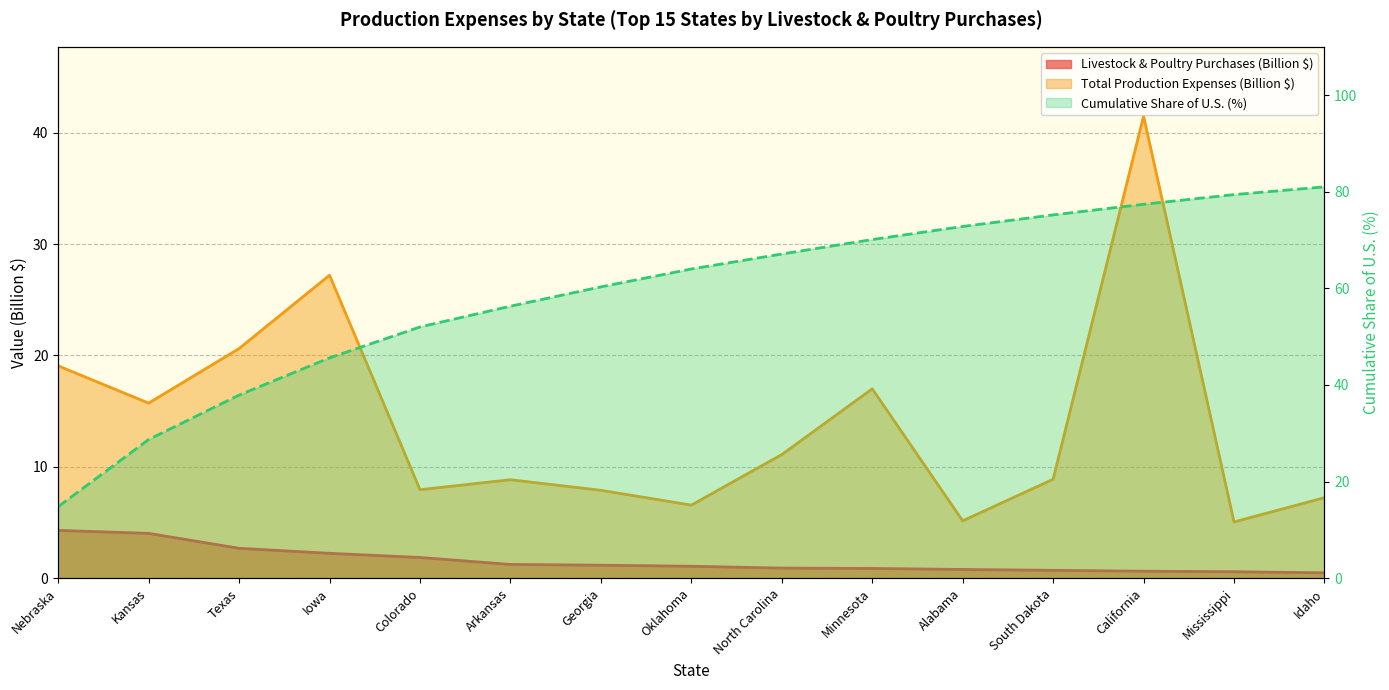

What is the difference between the second highest and second lowest values in the State livestock and poultry purchases ($1,000) series?

3.4